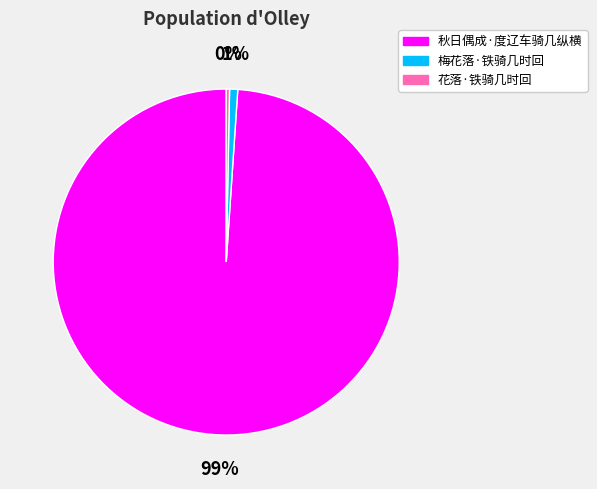

Combined, do 秋日偶成·度辽车骑几纵横 and 梅花落·铁骑几时回 account for over 50%?

Yes